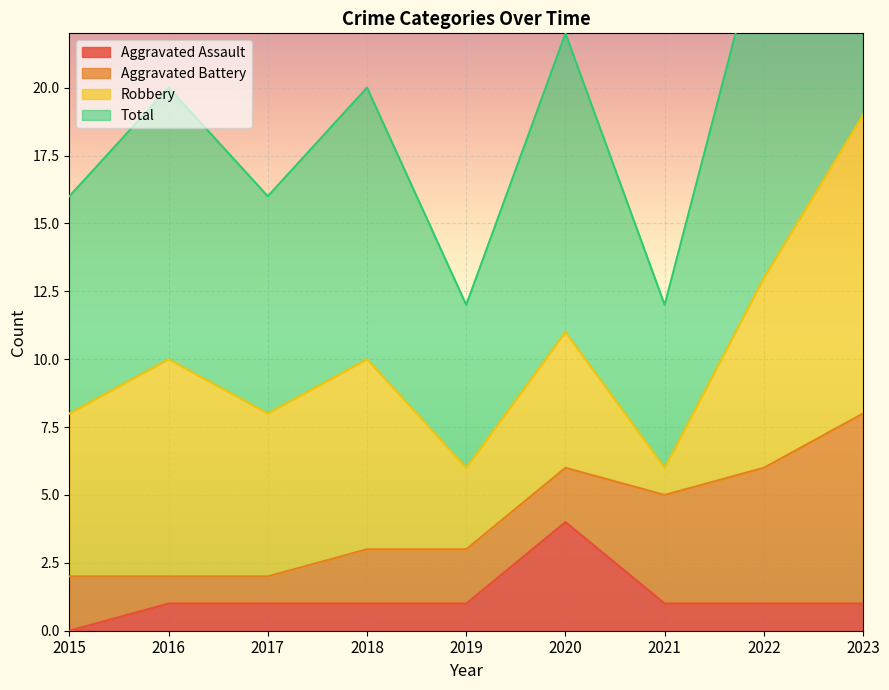

What is the difference between the maximum and minimum values in the Aggravated Assault series?

4